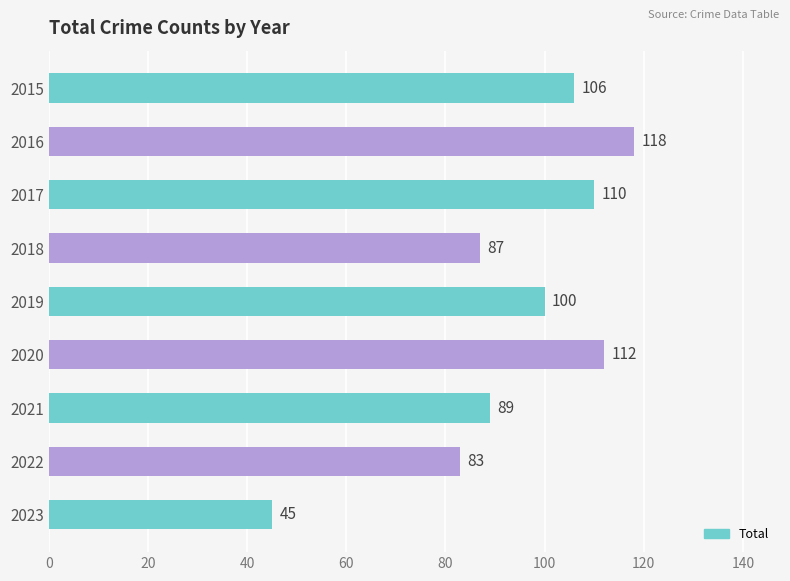

How many categories are shown in the chart?

9